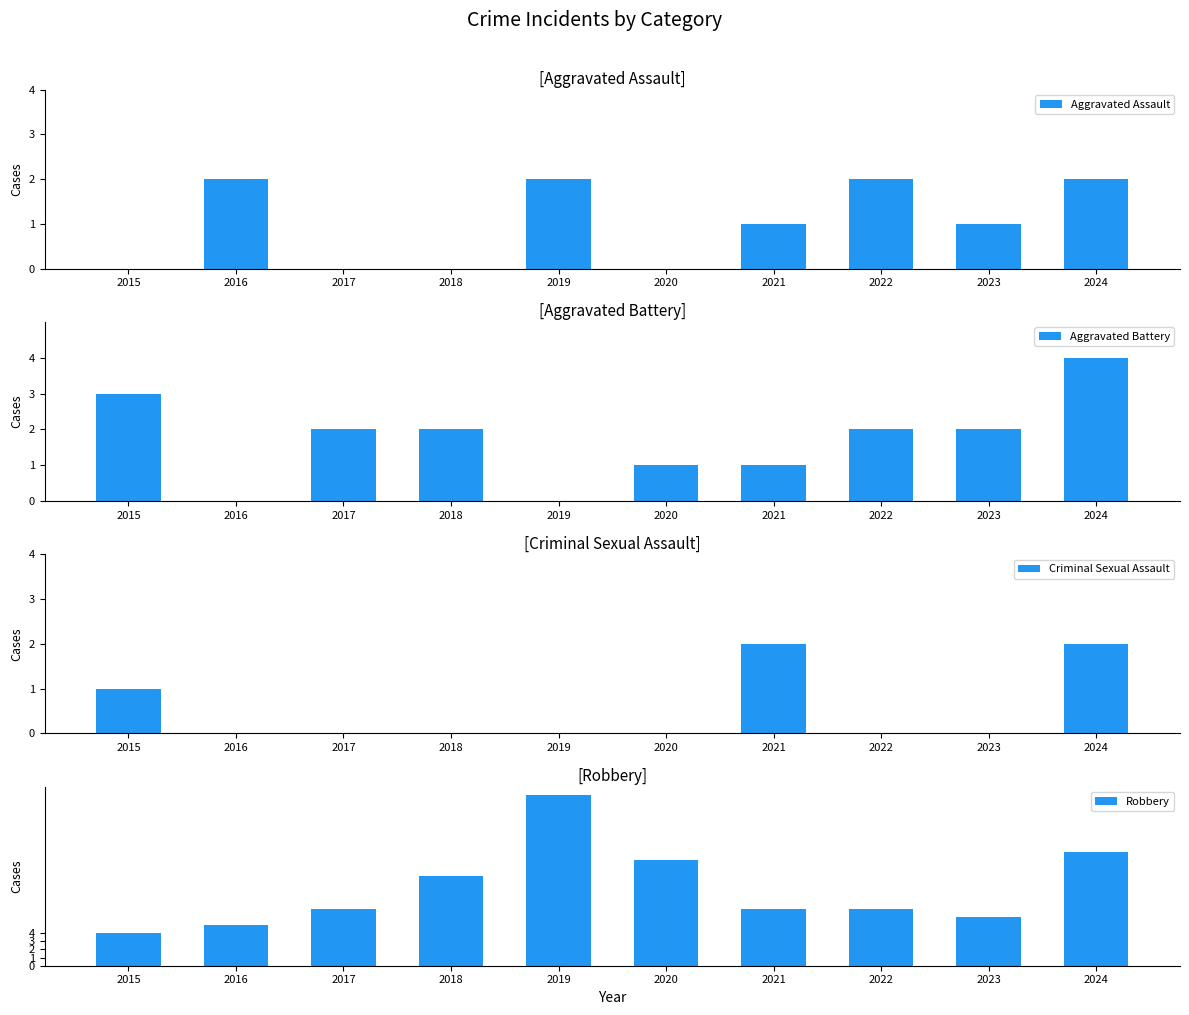

Reading left to right, what are all the values shown in this chart?

Aggravated Assault: 0	2	0	0	2	0	1	2	1	2
Aggravated Battery: 3	0	2	2	0	1	1	2	2	4
Criminal Sexual Assault: 1	0	0	0	0	0	2	0	0	2
Robbery: 4	5	7	11	21	13	7	7	6	14